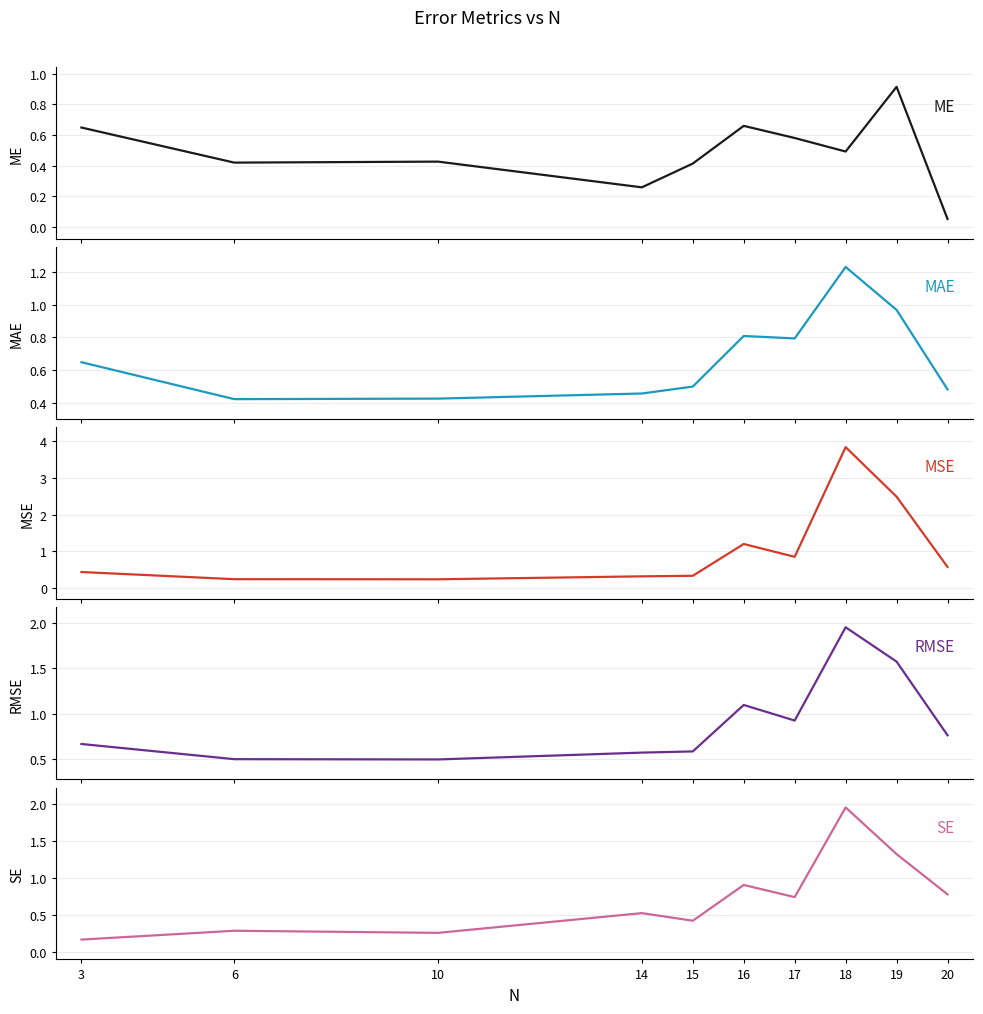

Which series has the largest total across all categories?

MSE